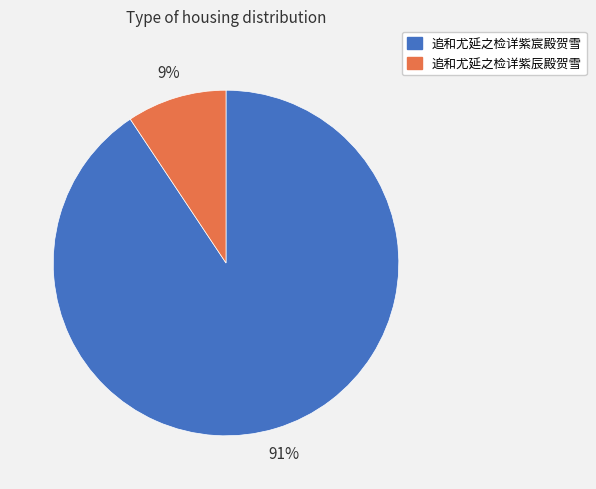

The 追和尤延之检详紫辰殿贺雪 slice represents 17% of the pie. True or false?

False